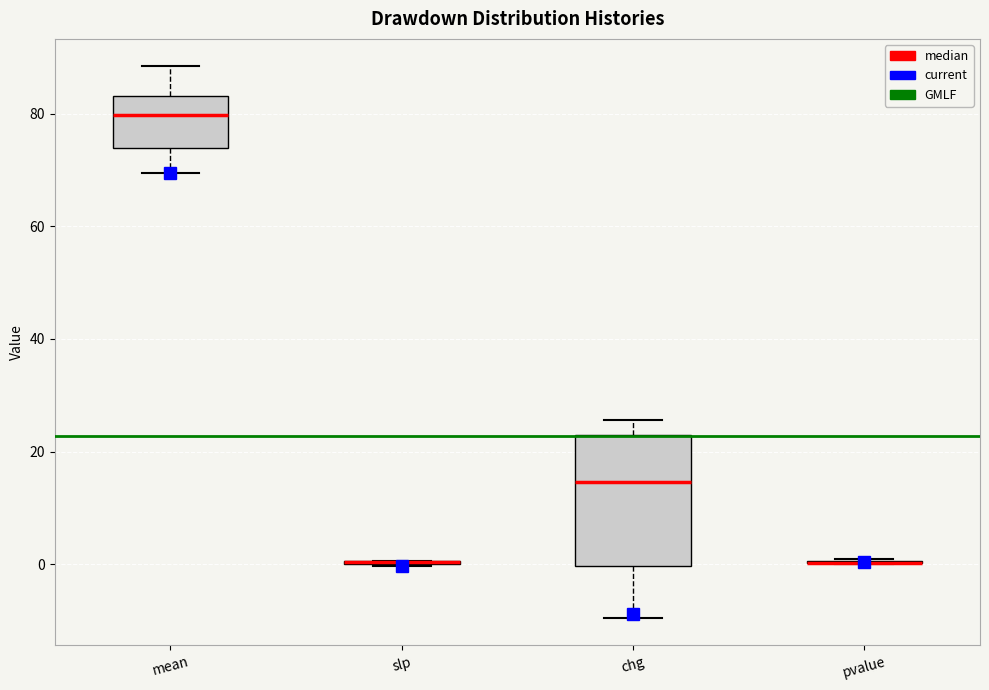

Reading left to right, transcribe this box plot: for each box, give where its median line is, the range the box spans, and where its two whiskers end, as read against the y-axis. The values are not printed on the chart, so give them approximately, as read against the axis.

mean: median 80, box 74 to 84, whiskers 70 to 88
slp: box collapsed to a line at 0, whiskers 0 to 0
chg: median 14, box 0 to 24, whiskers -10 to 26
pvalue: box collapsed to a line at 0, whiskers 0 to 0